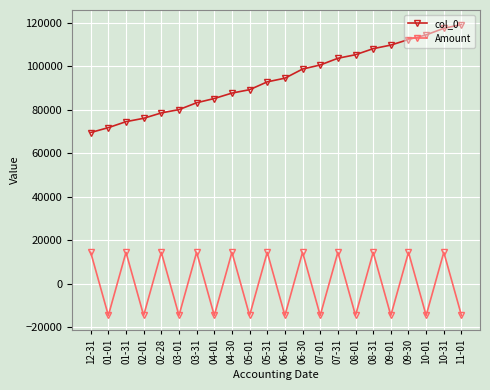

Where is the first local minimum for Amount?

01-01